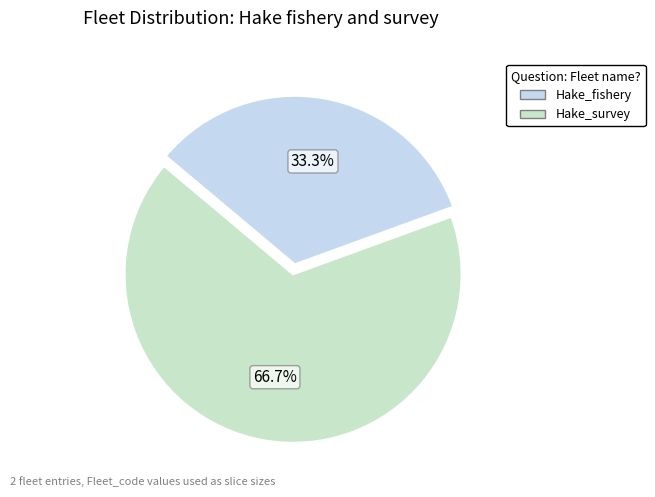

Which has a higher value, Hake_fishery or Hake_survey?

Hake_survey